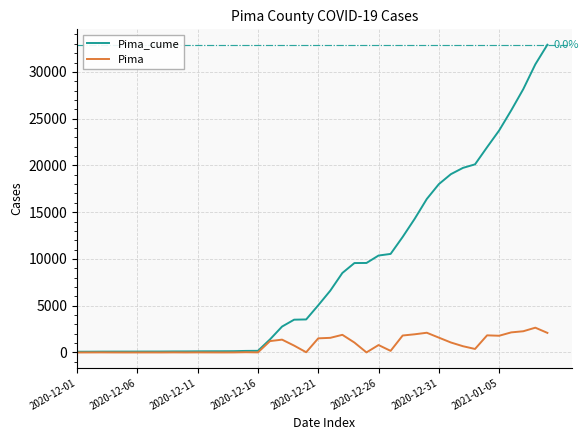

What is the maximum value shown in the chart?

32903